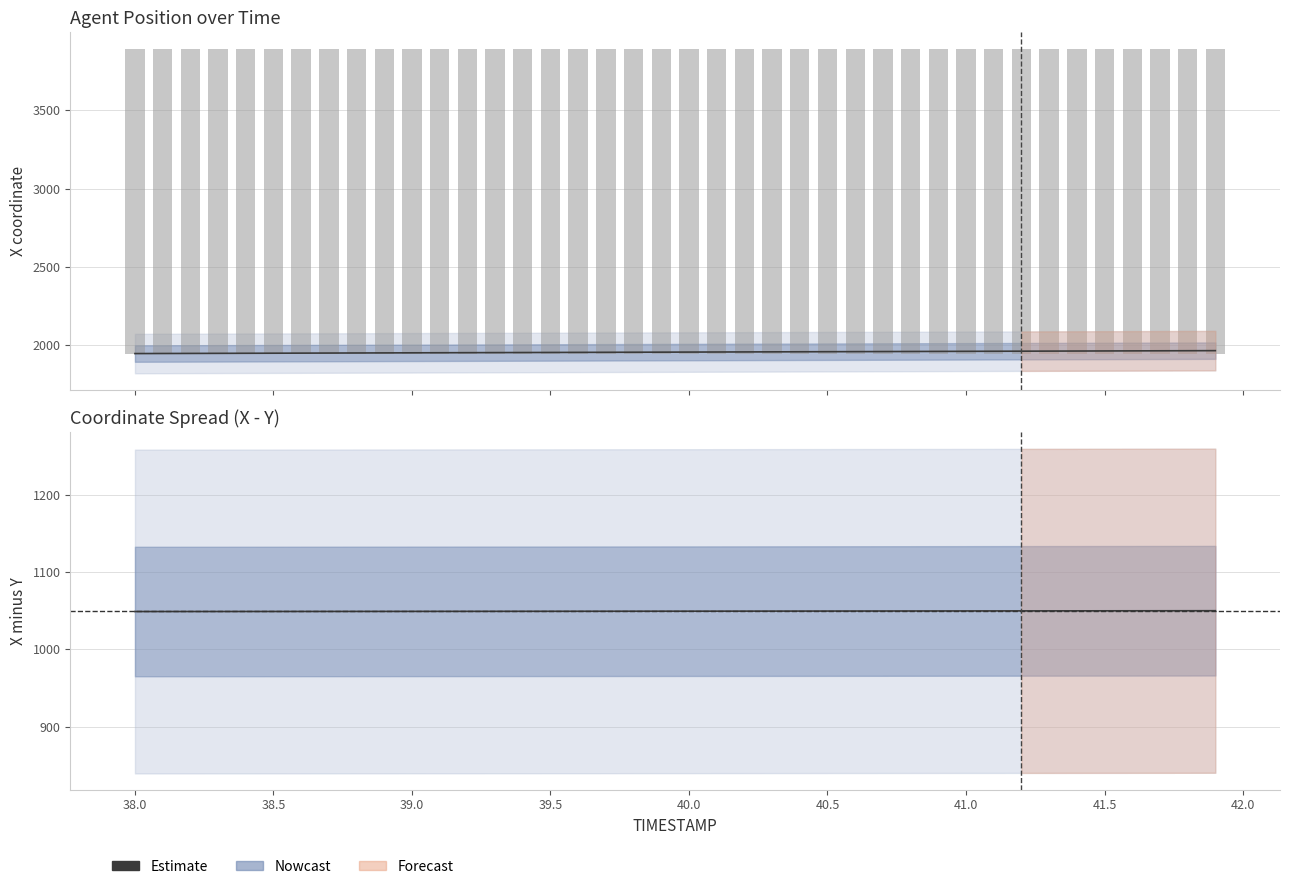

How many bars are there in total?

40